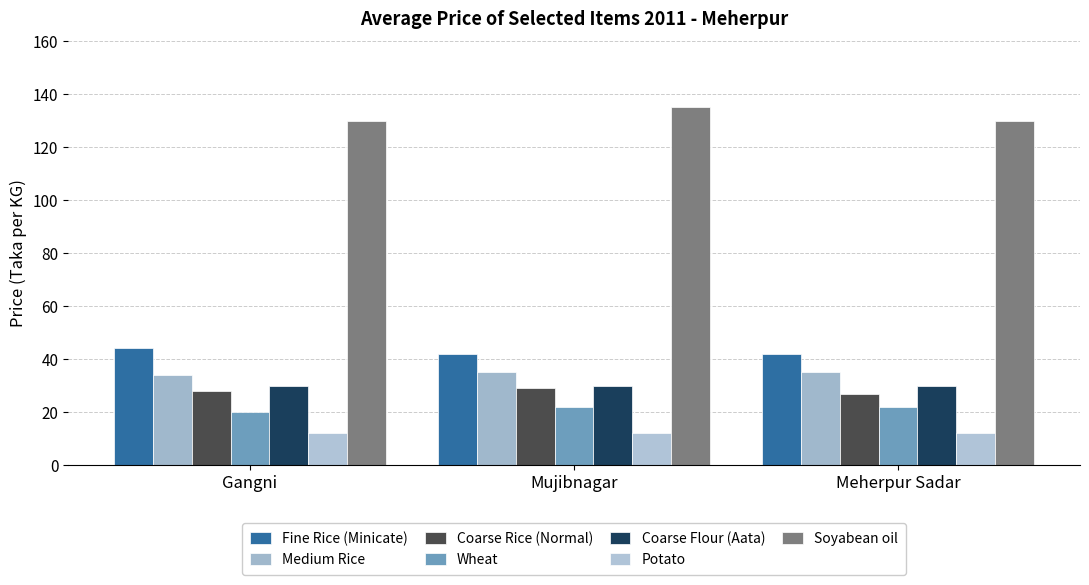

Which series has the largest total across all categories?

Soyabean oil